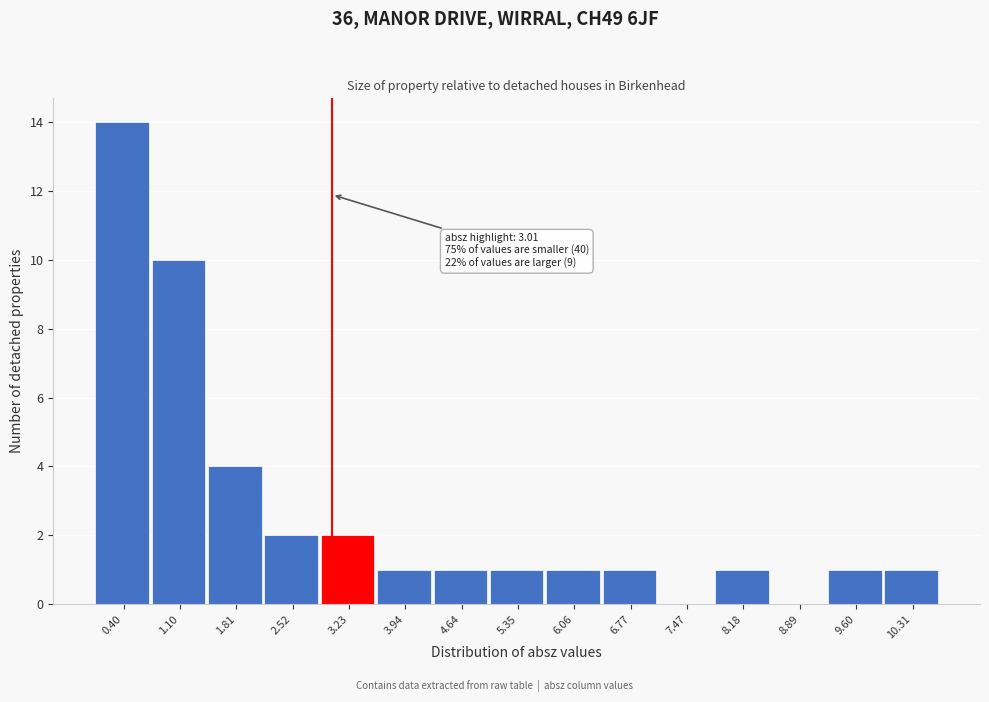

Which range on the x-axis has the tallest bar?

0.0 to 0.8